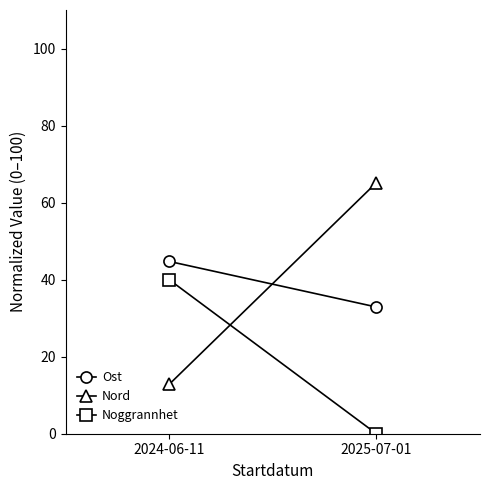

At how many categories does at least one series exceed 28?

2